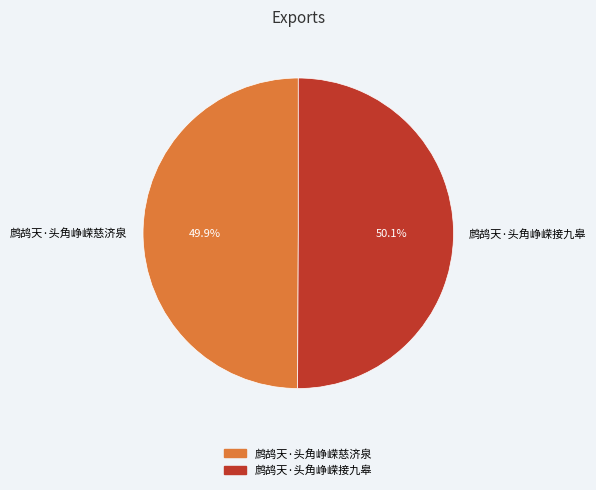

To the nearest percent, what portion does 鹧鸪天·头角峥嵘接九皋 represent?

50%